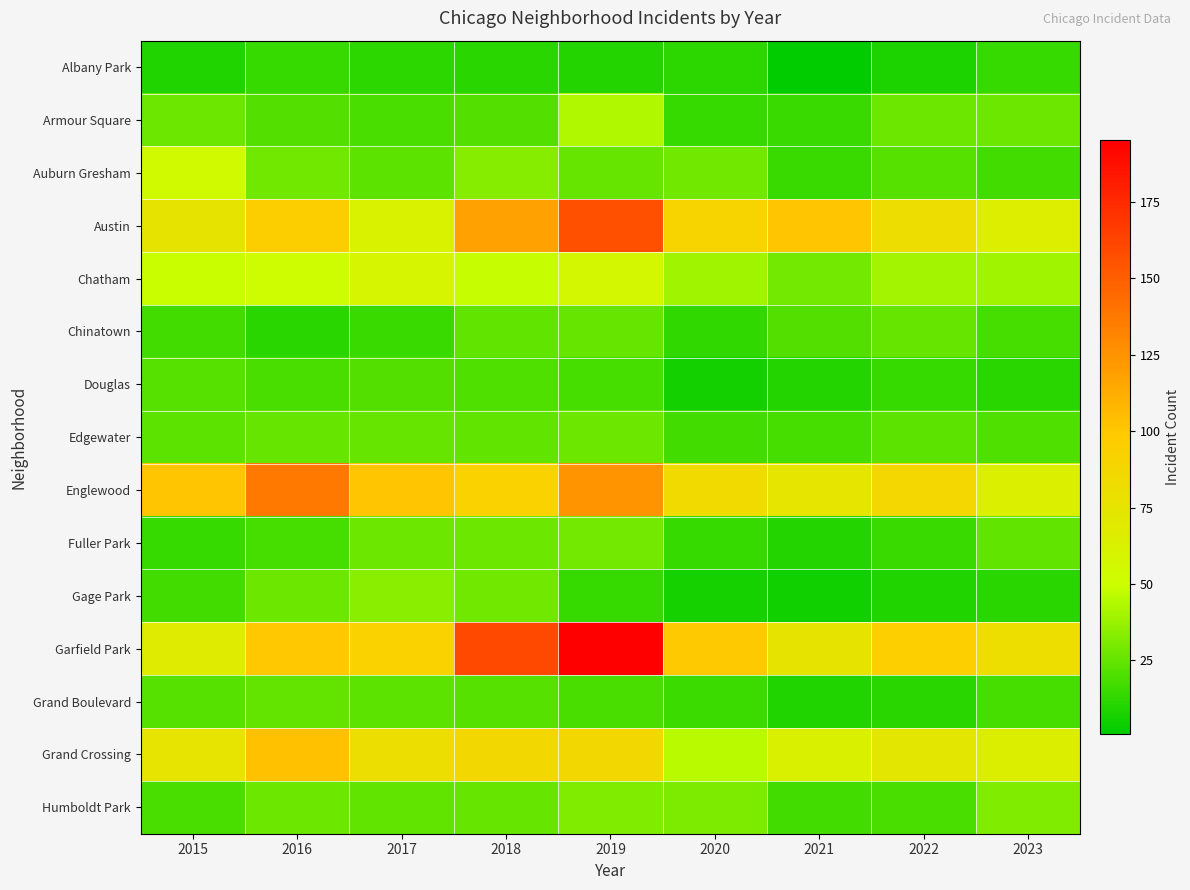

How many series are shown in this chart?

15